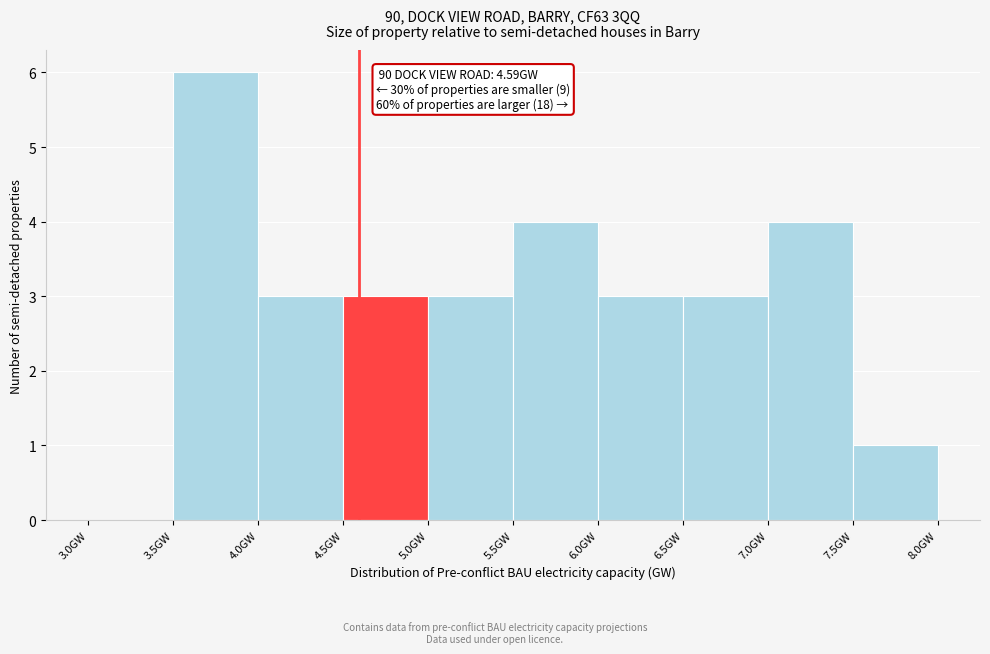

Over which range of the x-axis is the bar tallest?

3.5 to 4.0